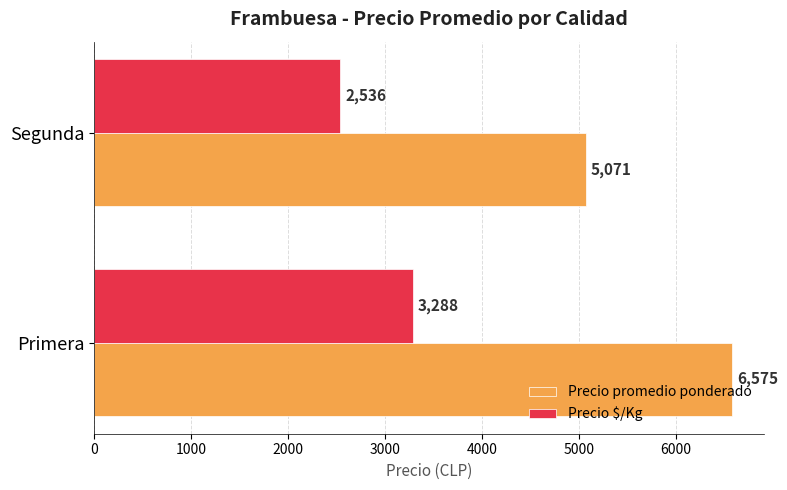

What is the total value across all series at Segunda?

7607